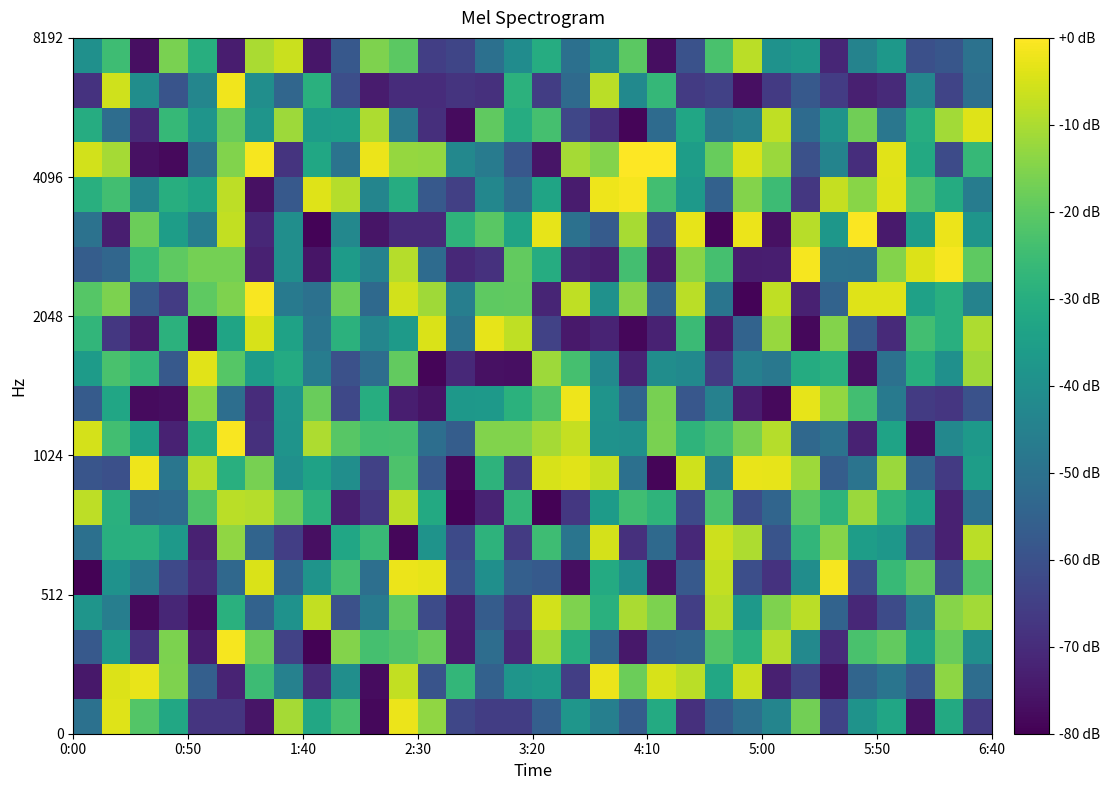

Count the number of data series in this chart.

20